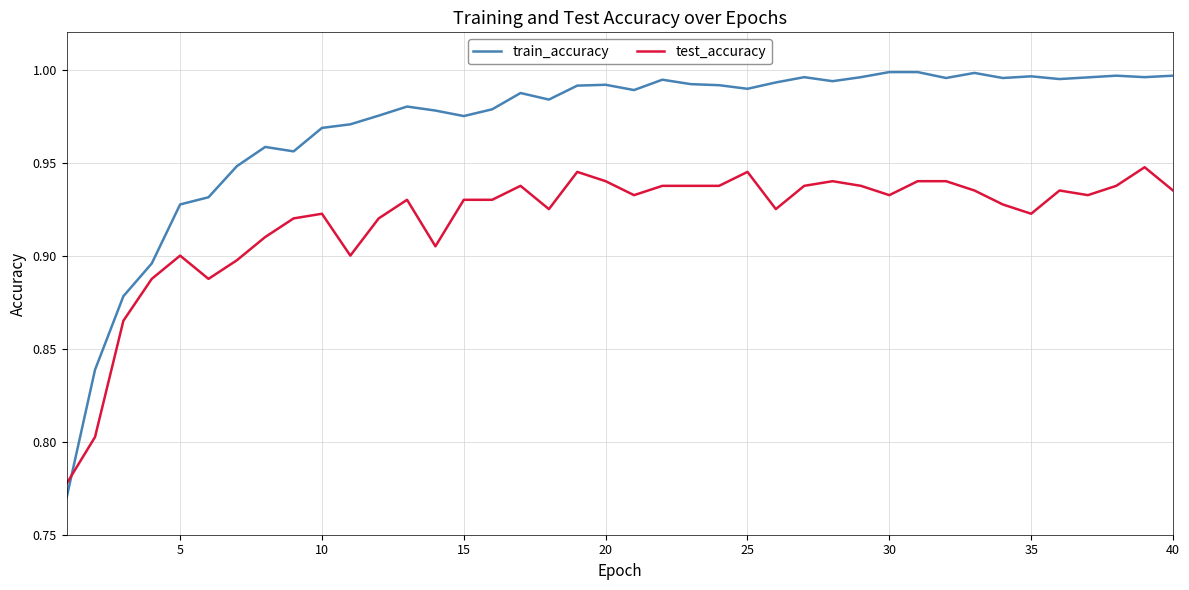

Which series has the largest range (max minus min)?

train_accuracy